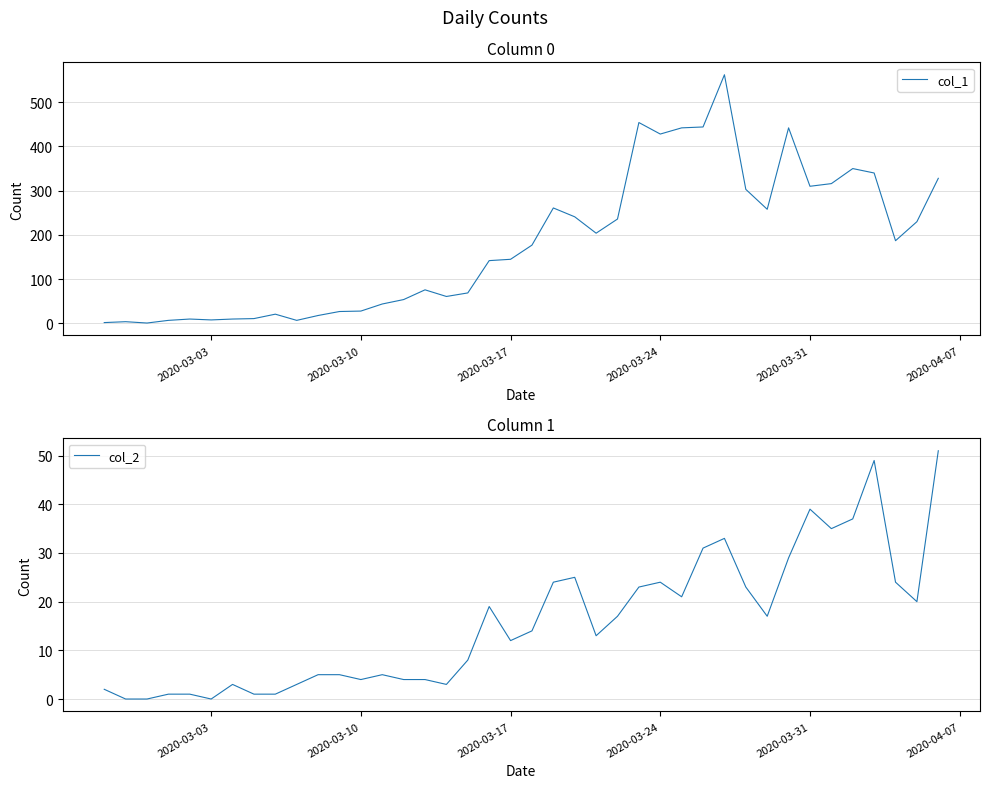

How many interior local peaks does the col_1 series have?

9